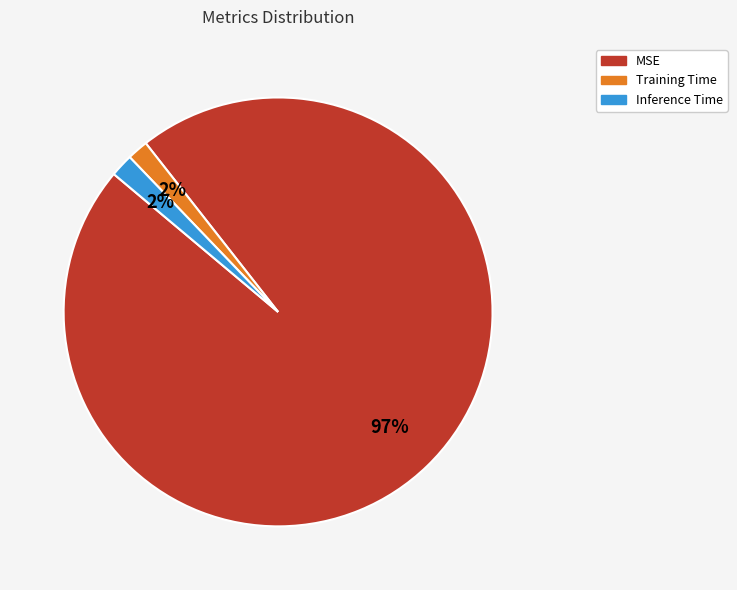

What is the largest slice in the pie chart?

MSE